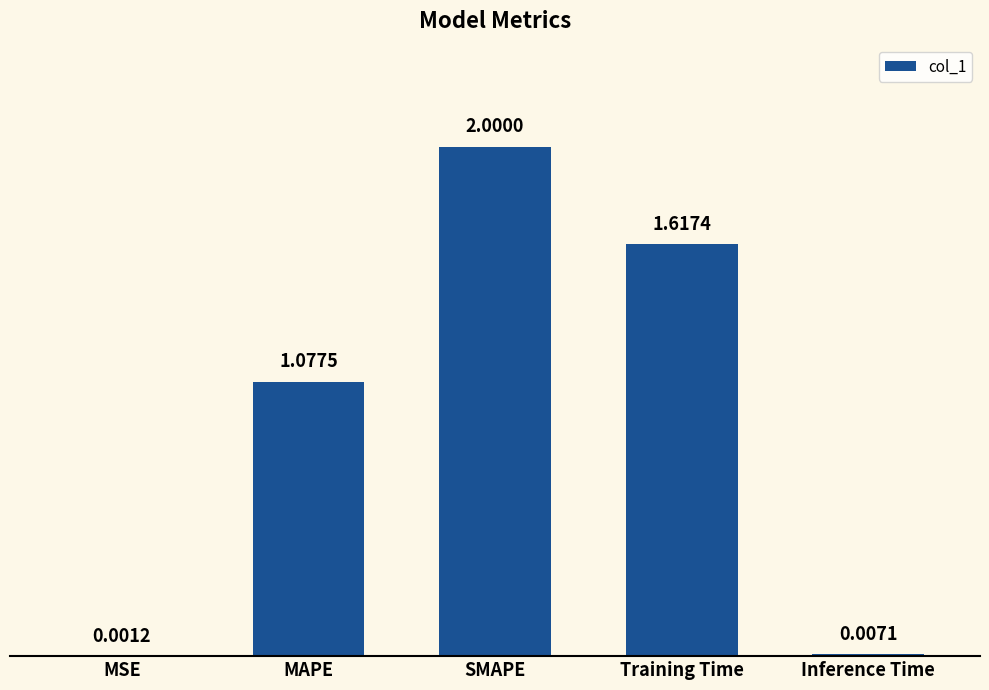

What is the sum of the values at SMAPE and MAPE?

3.1